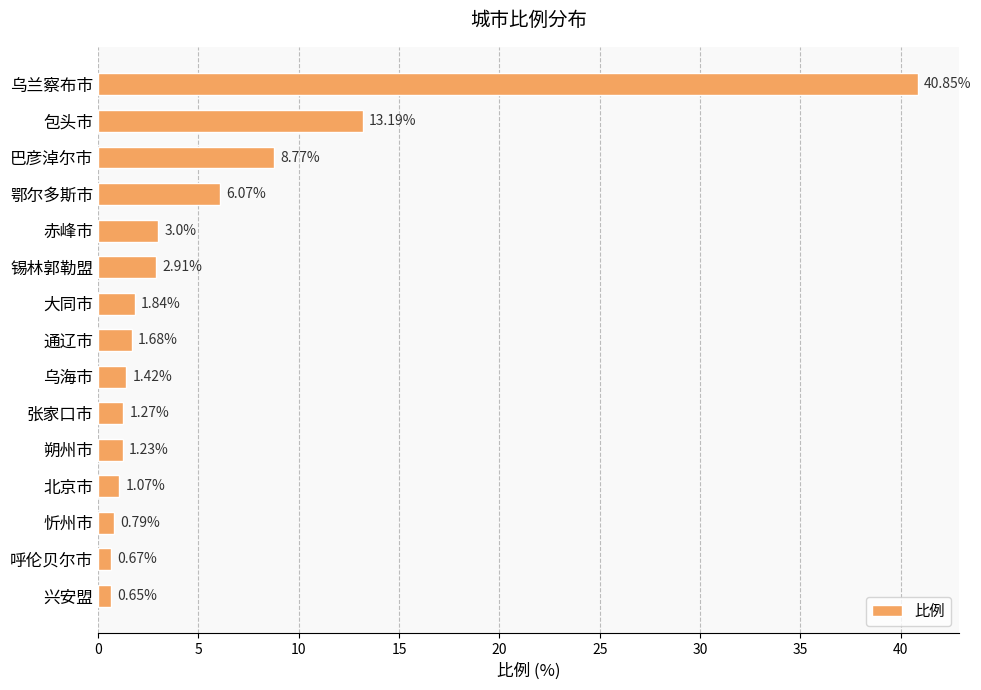

What is the average value?

5.7